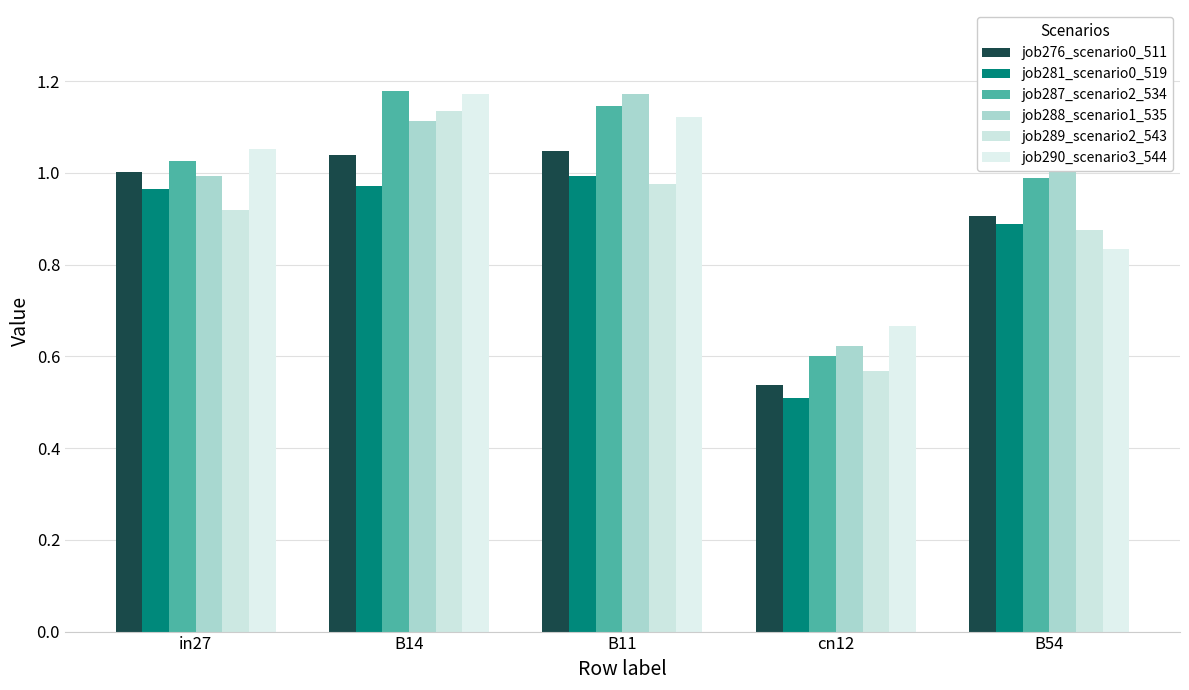

Rank the categories by job289_scenario2_543 value from highest to lowest.

B14, B11, in27, B54, cn12